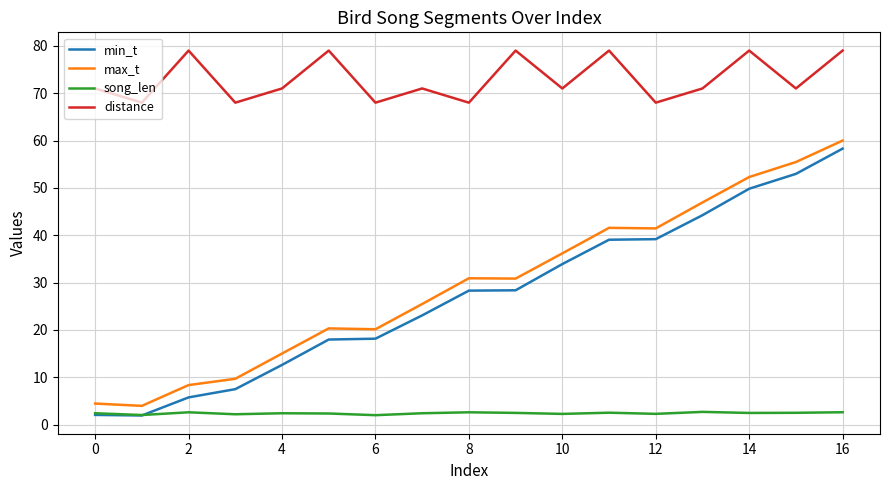

Which series has the largest total across all categories?

distance